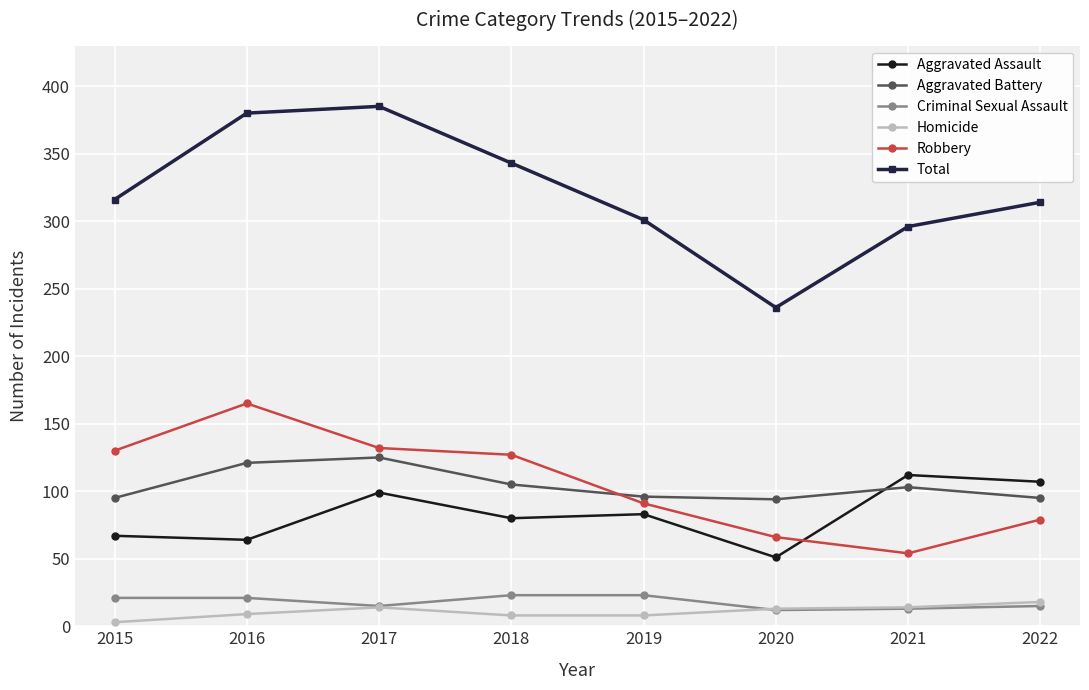

Where is the first local minimum for Criminal Sexual Assault?

2017